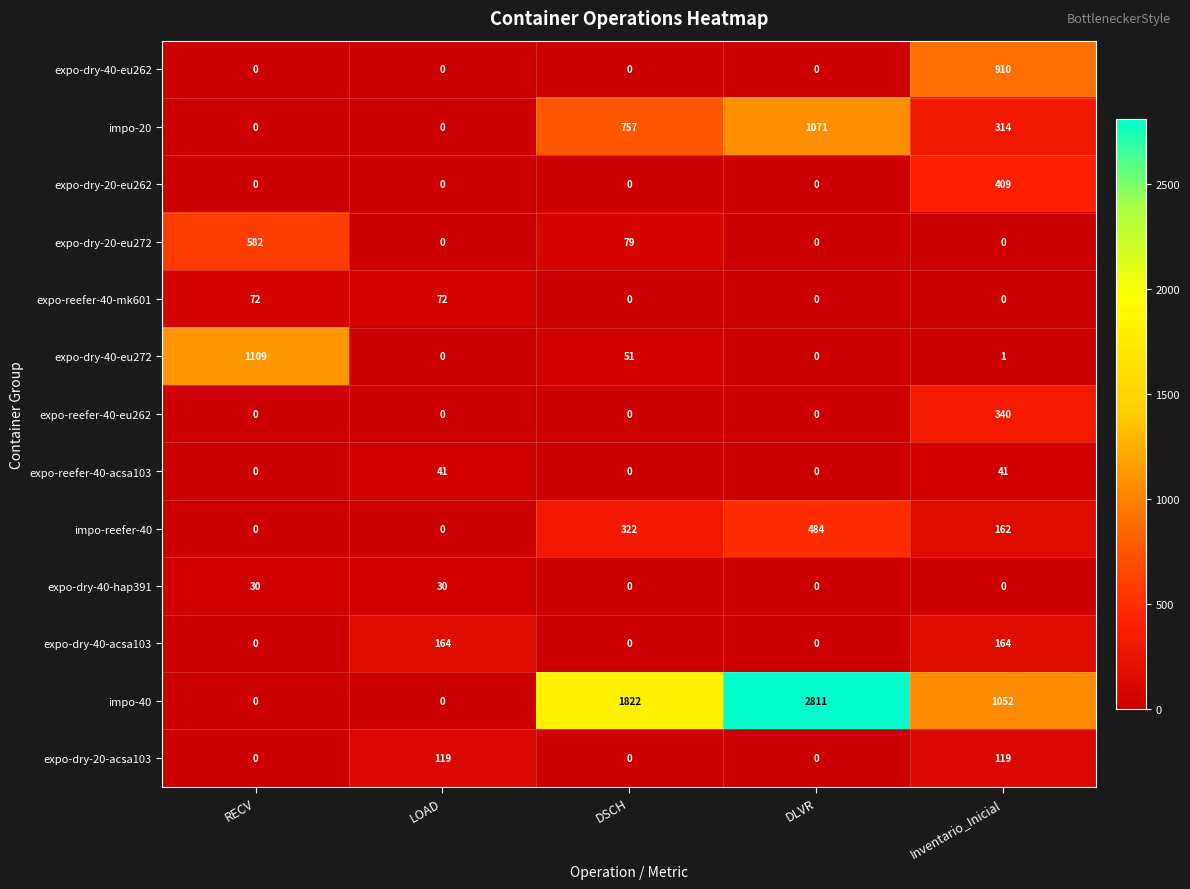

At which label does impo-reefer-40 first exceed 162?

DSCH